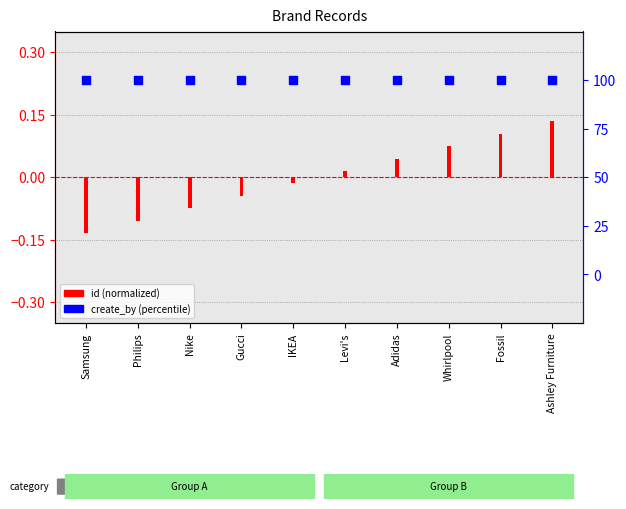

Which series has the largest Y range (max minus min)?

id (normalized)